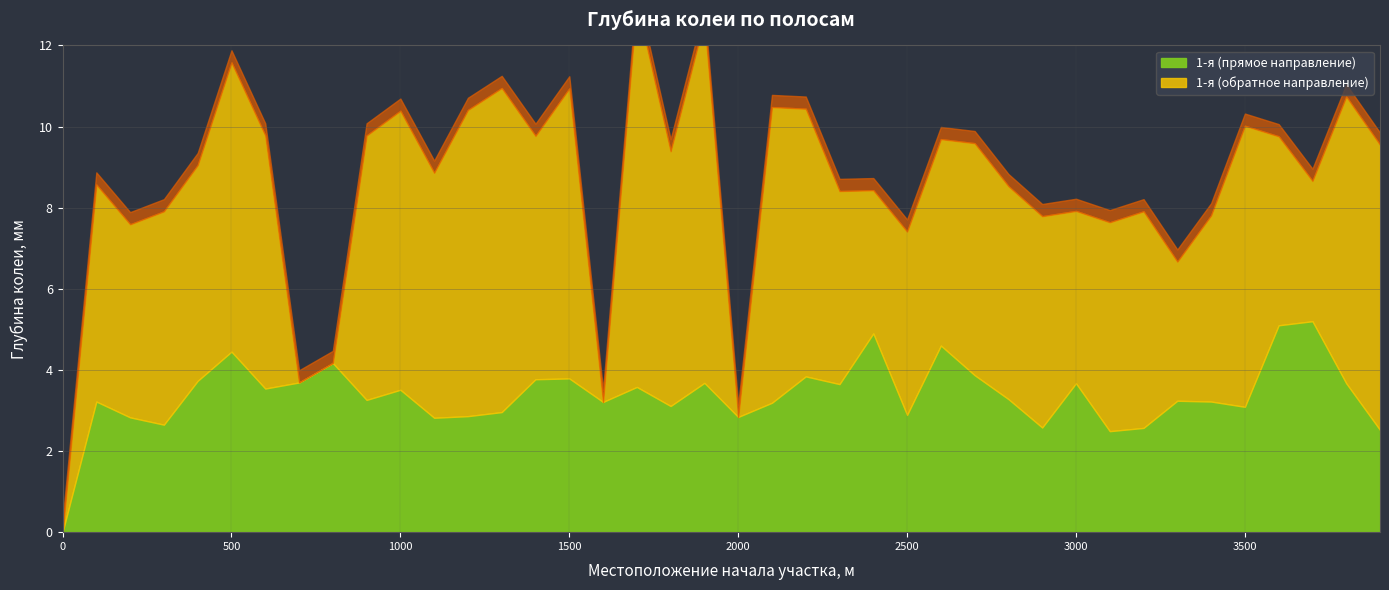

What are all the series names shown in the legend?

1-я (прямое направление), 1-я (обратное направление)